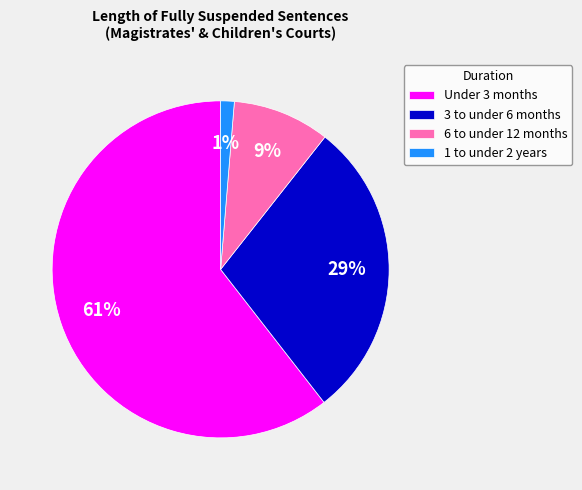

To the nearest percent, what is the combined percentage of 3 to under 6 months and 1 to under 2 years?

30%